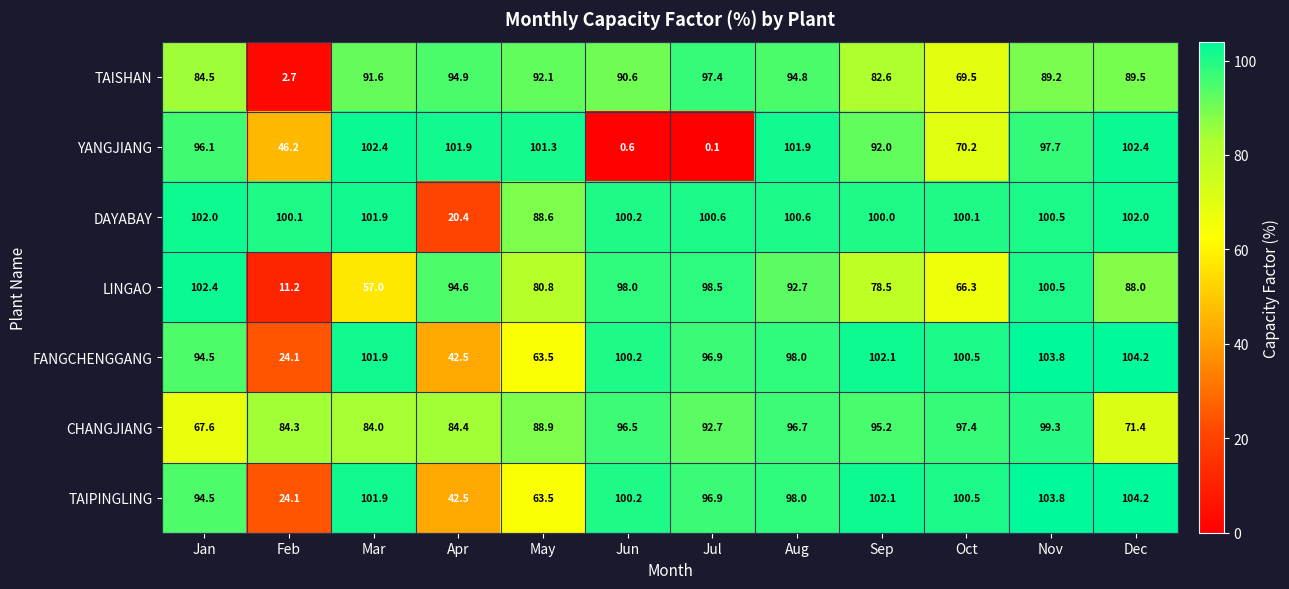

What is the difference between the maximum and minimum values in the DAYABAY series?

81.6